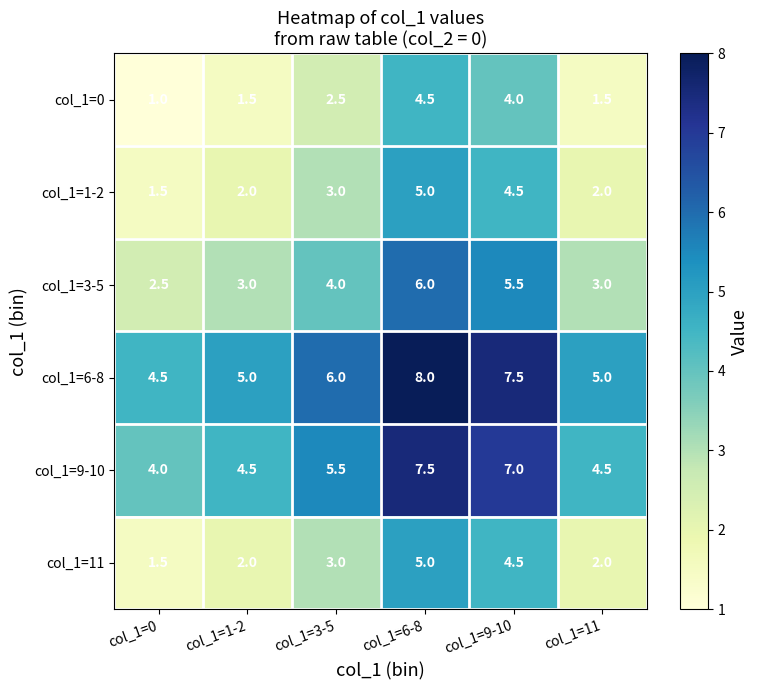

How many series are shown in this chart?

6